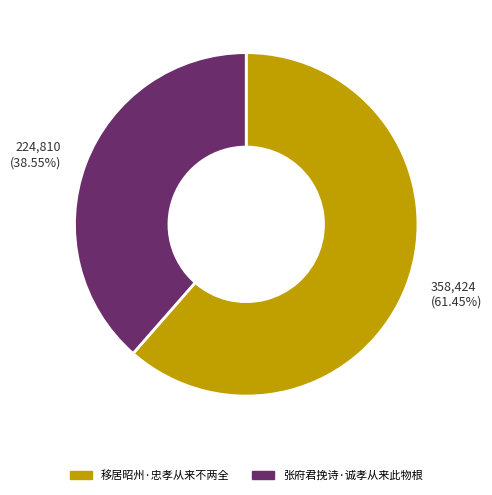

Is it true that 移居昭州·忠孝从来不两全 is 61% of the pie?

True